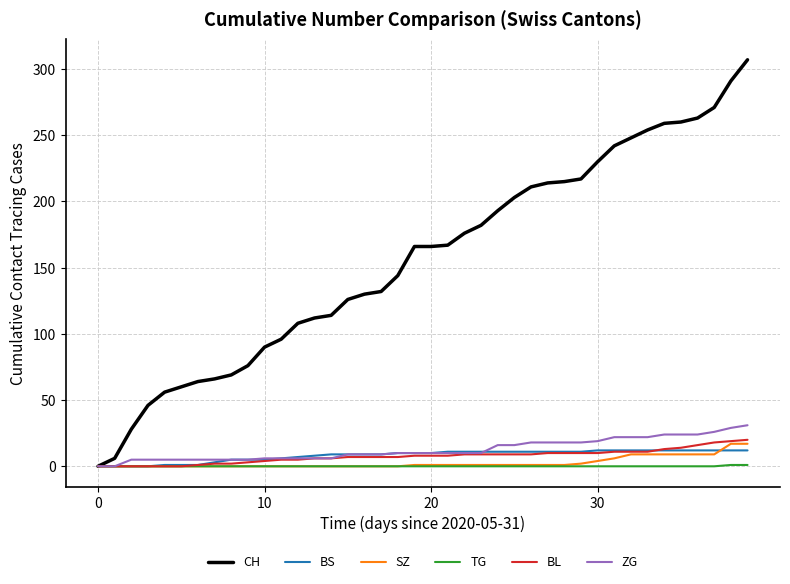

What is the sum of all BL values?

304